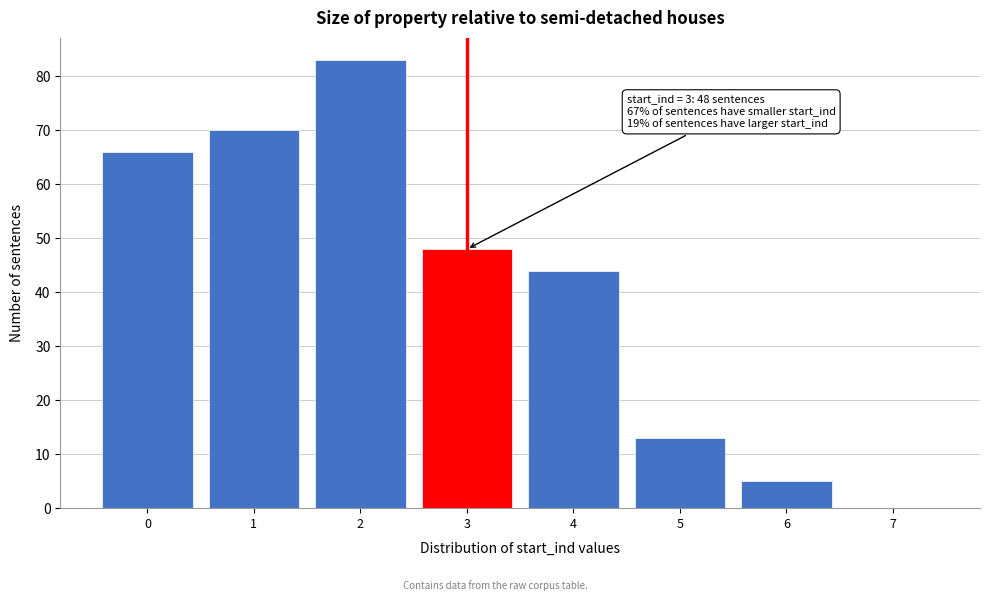

Over which range of the x-axis is the bar tallest?

1.5 to 2.5